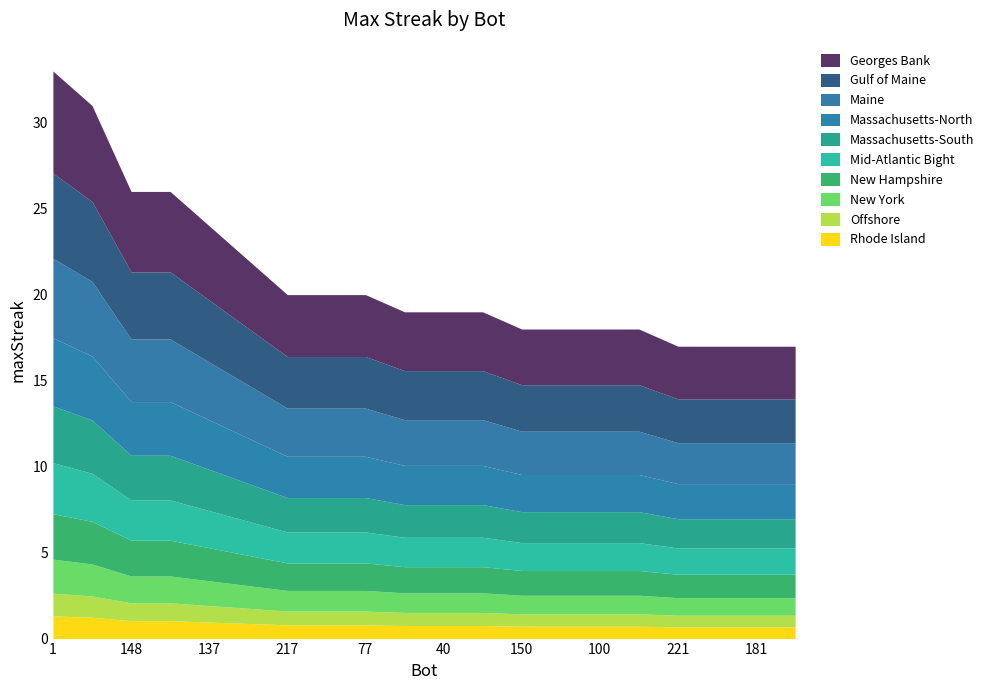

What is the approximate value at 150, to the nearest 10?

20